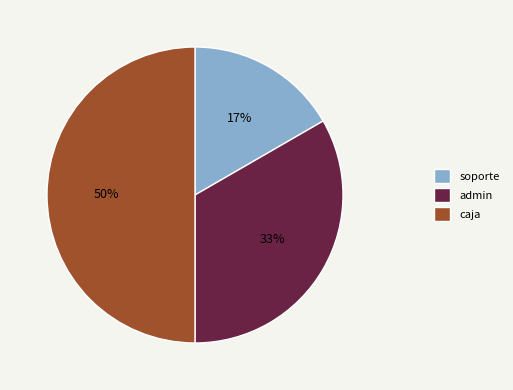

How many slices are in this pie chart?

3